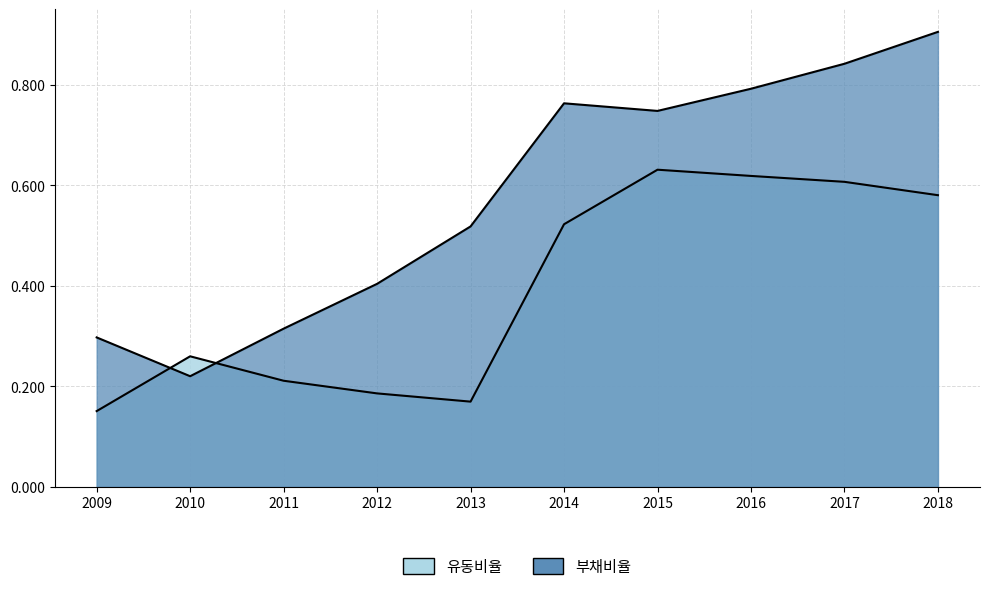

What is the difference between the maximum and minimum values in the 부채비율 series?

0.7